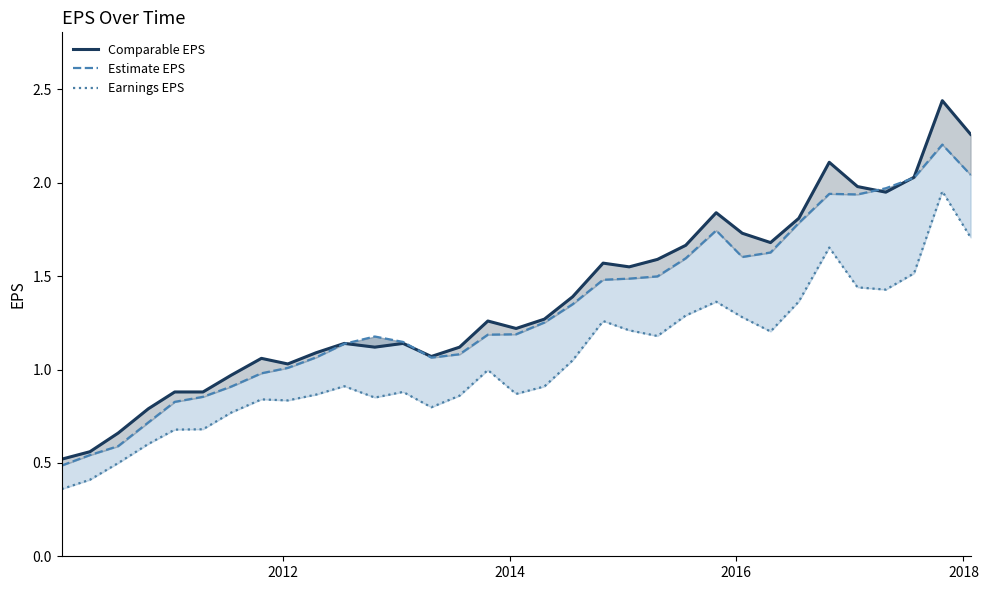

Rank the series by their maximum value, from lowest to highest.

Earnings EPS, Estimate EPS, Comparable EPS